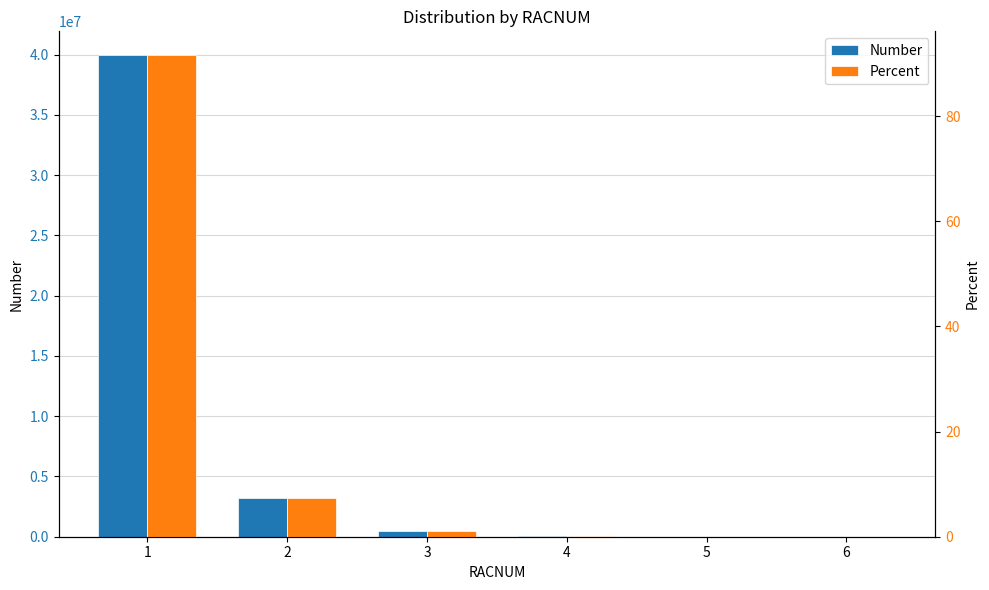

Between 2 and 6, which is larger?

2